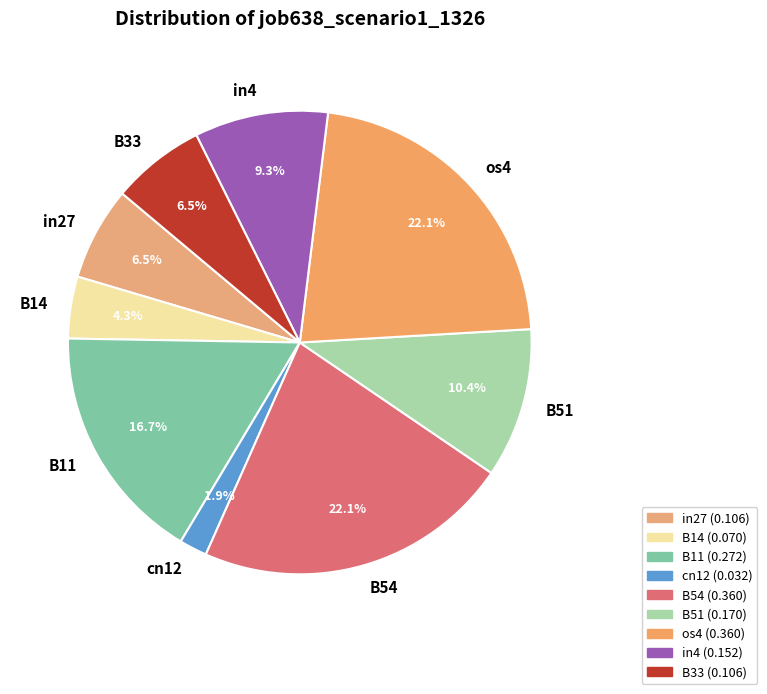

Which slice is the smallest?

cn12